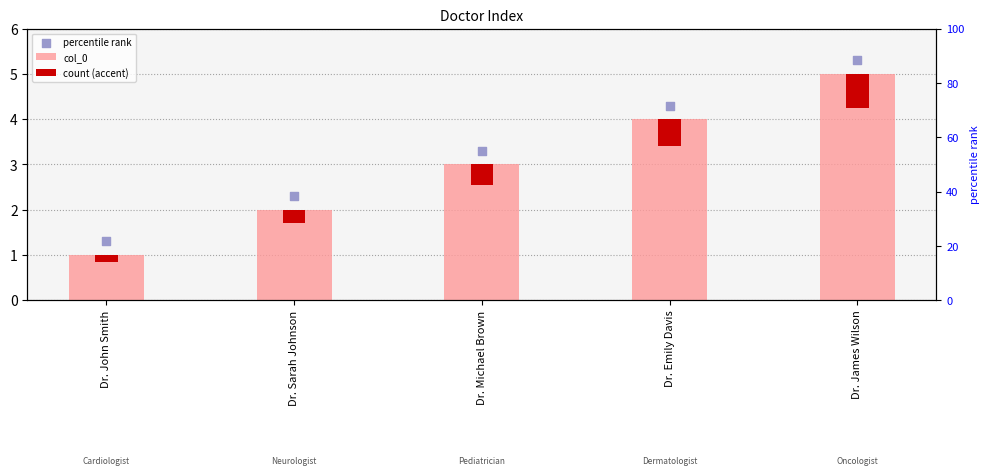

Which series reaches the maximum Y coordinate?

percentile rank